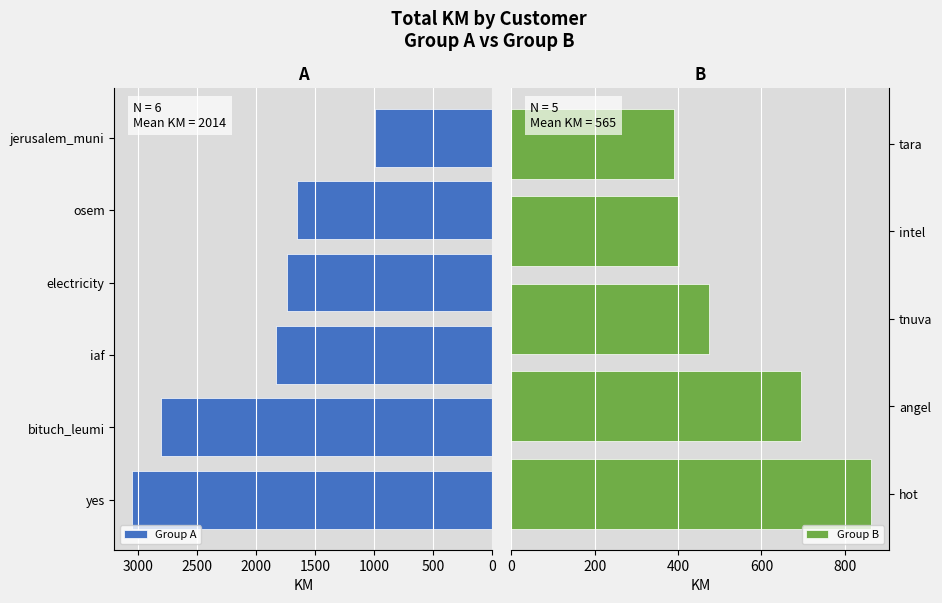

True or false: Group A has a value of 2826.0 at osem.

False